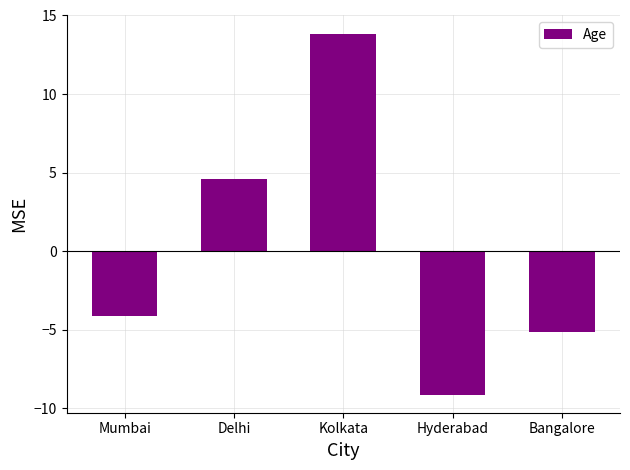

What is the change in value from Kolkata to Bangalore?

-19.0